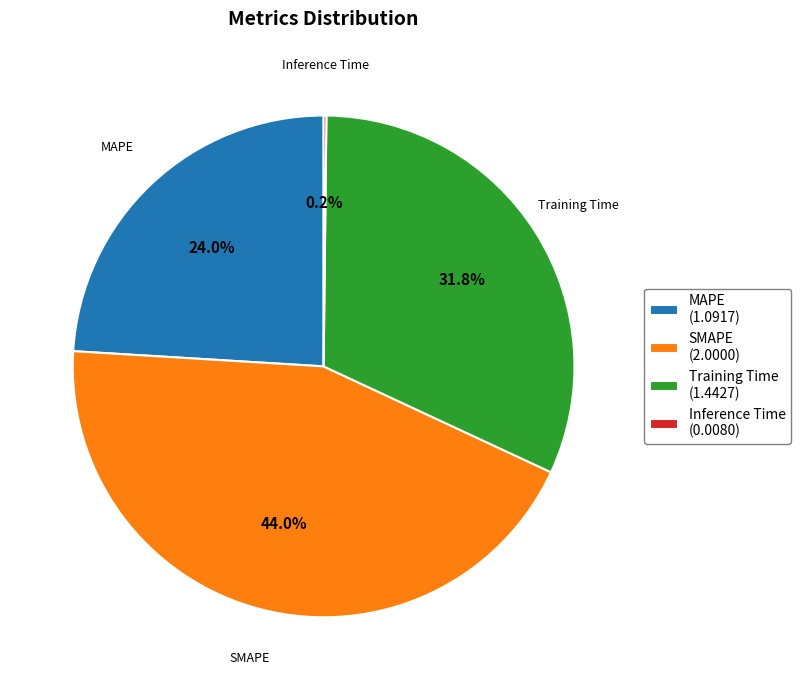

To the nearest percent, what portion does MAPE represent?

24%